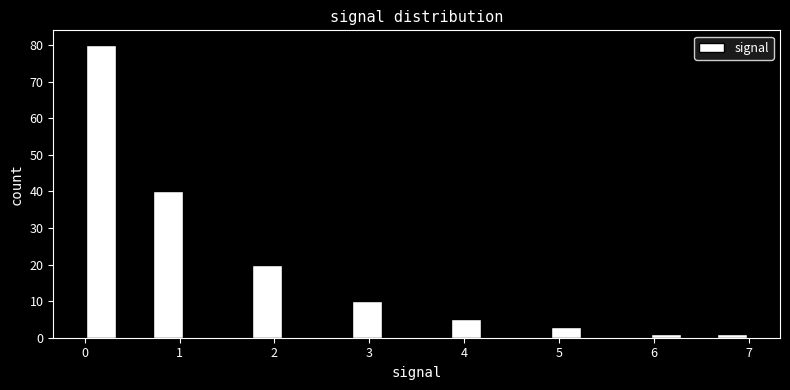

Read against the x-axis, roughly where is the centre of the tallest bar?

0.2